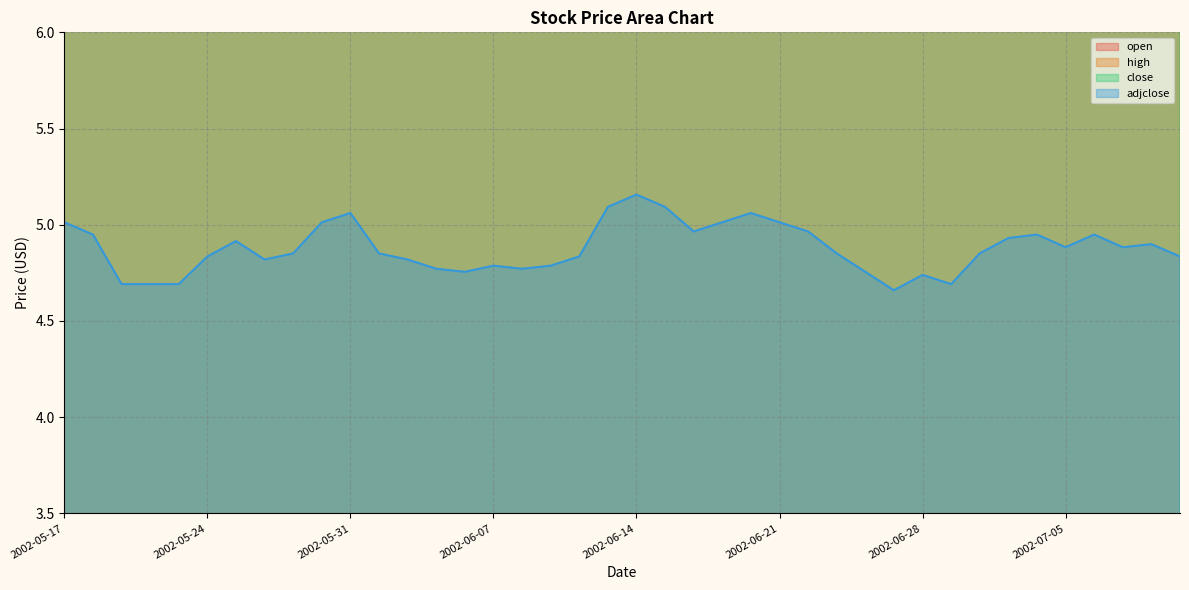

At which label is open closest to 8?

2002-05-22